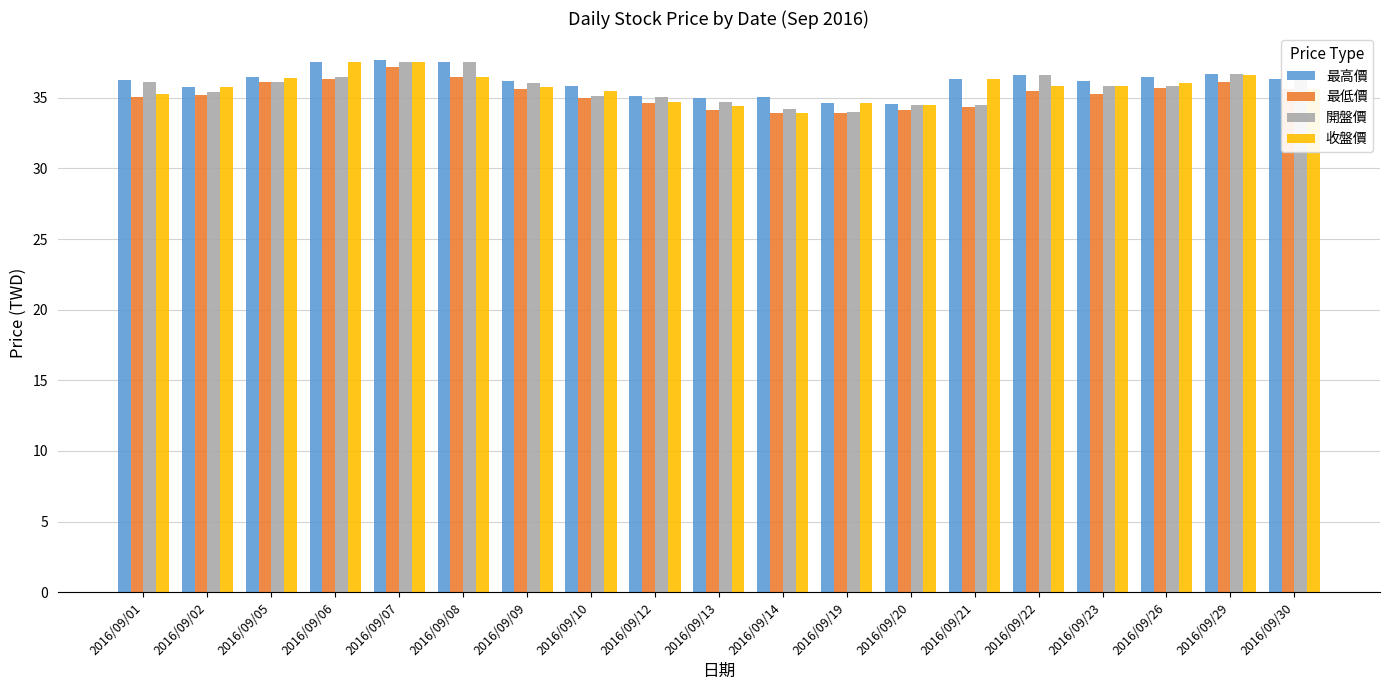

What is the value of the 收盤價 bar at the 12th from the left?

34.6